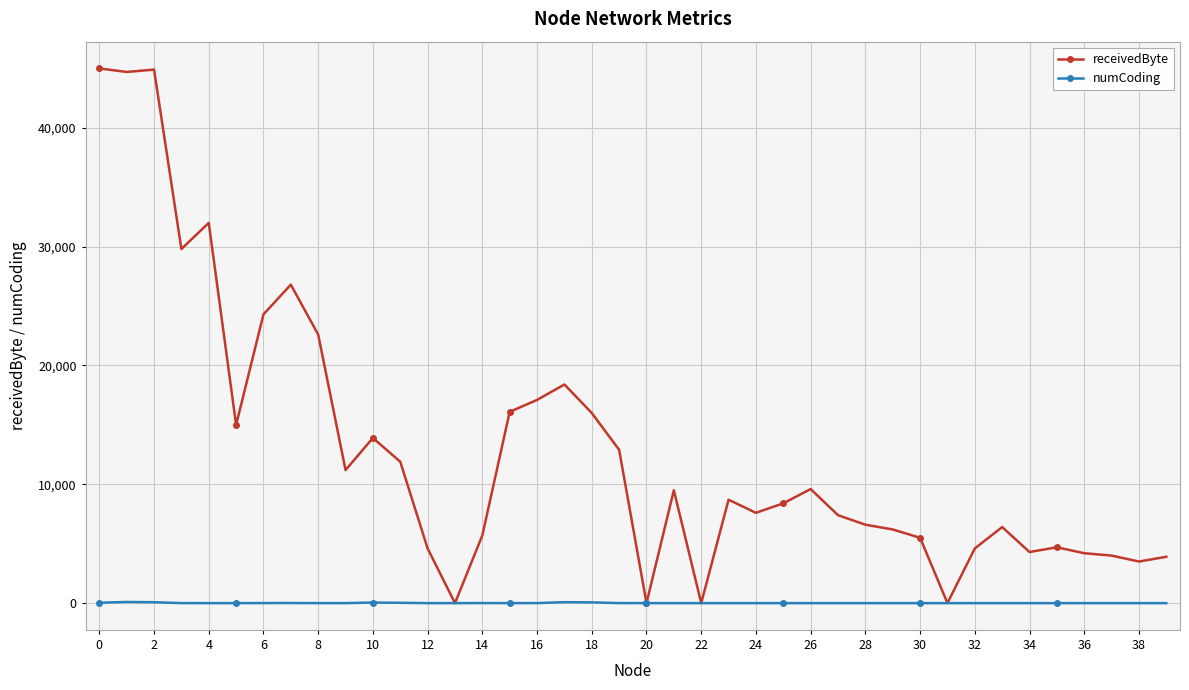

Rank the series by their average value, from lowest to highest.

numCoding, receivedByte